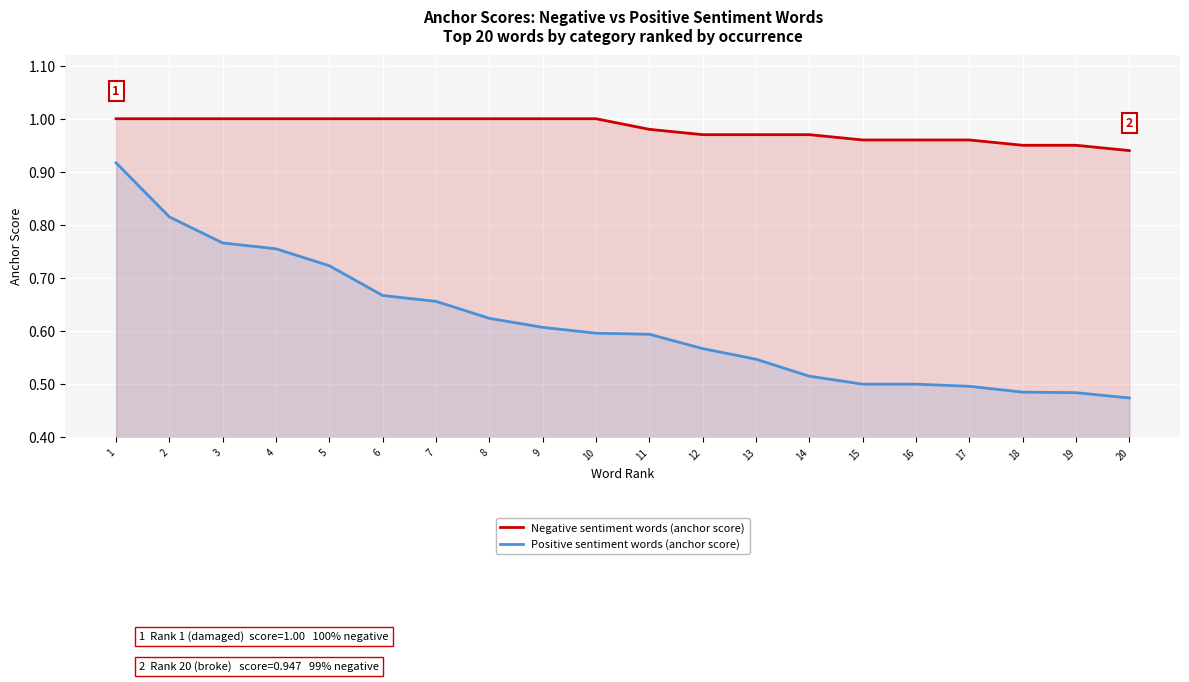

Reading right to left, list all the values displayed in this chart.

Negative sentiment words (anchor score): 0.9	0.9	0.9	1.0	1.0	1.0	1.0	1.0	1.0	1.0	1.0	1.0	1.0	1.0	1.0	1.0	1.0	1.0	1.0	1.0
Positive sentiment words (anchor score): 0.5	0.5	0.5	0.5	0.5	0.5	0.5	0.5	0.6	0.6	0.6	0.6	0.6	0.7	0.7	0.7	0.8	0.8	0.8	0.9